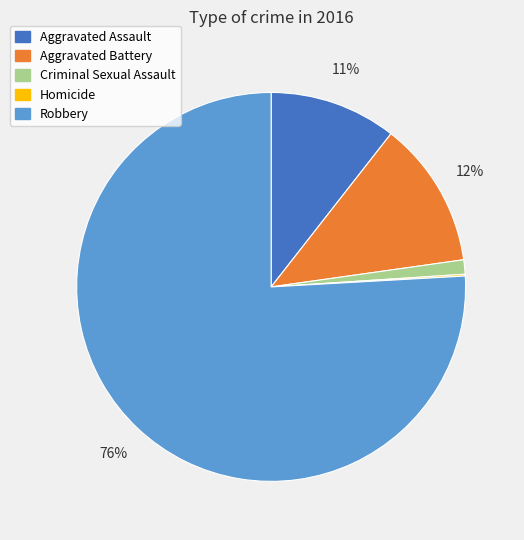

Which slice is the largest?

Robbery